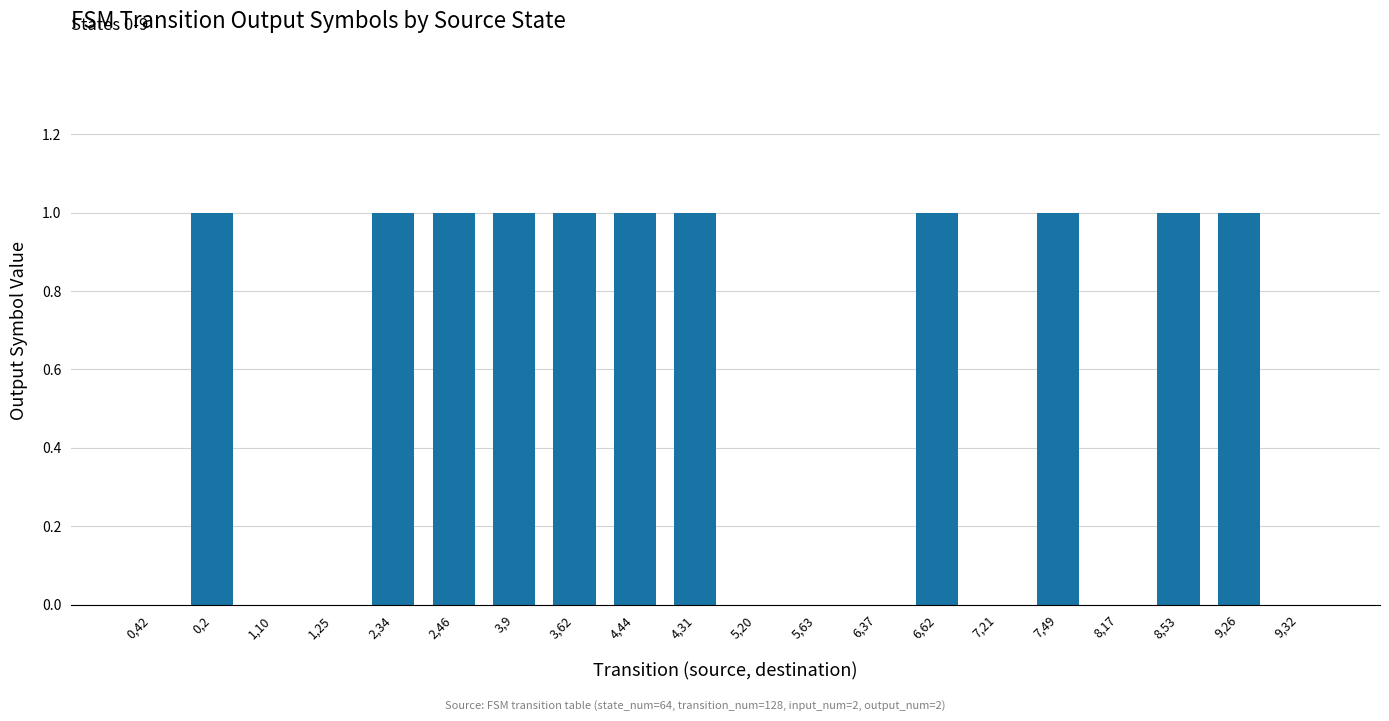

The chart shows a value of -1 at 6,37. True or false?

False